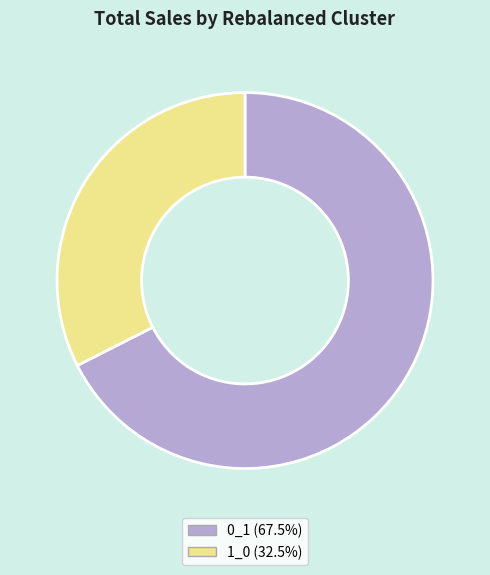

Which slice represents more than half of the pie?

0_1